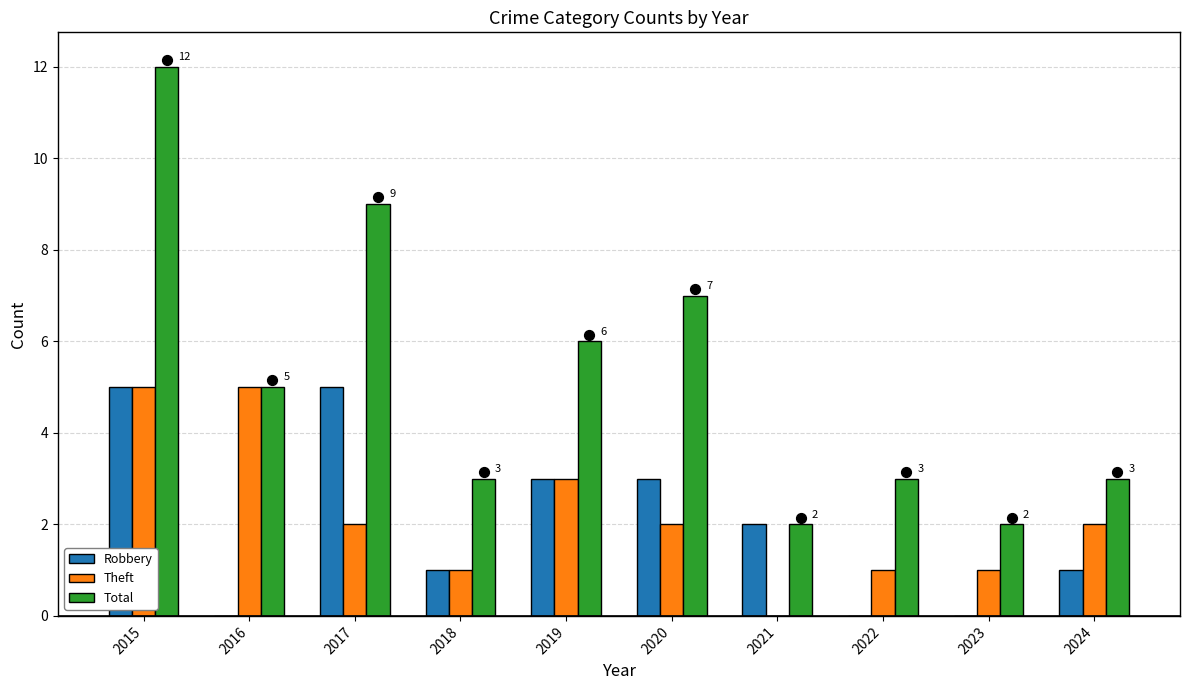

At how many categories does at least one series exceed 8?

2